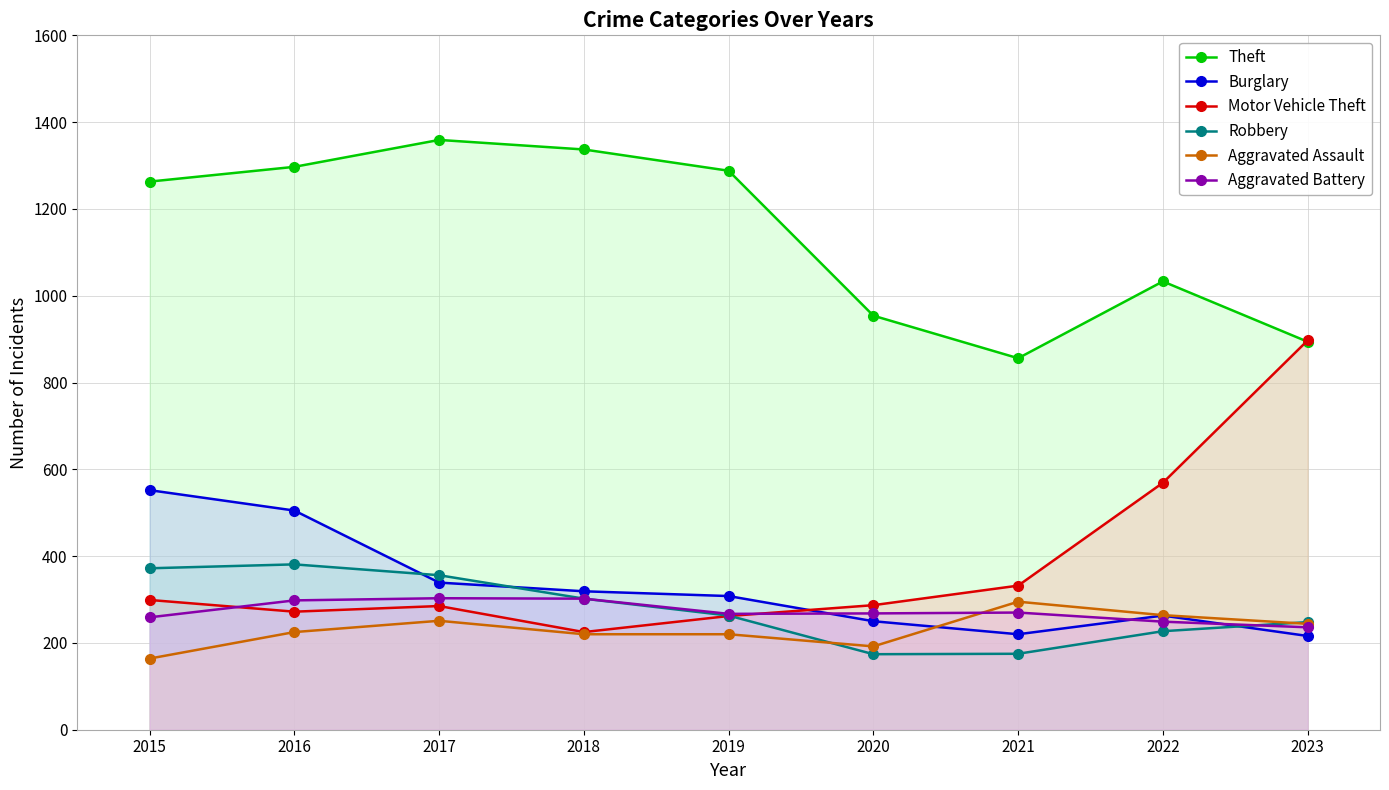

What is the sum of the Aggravated Assault values at 2020 and 2021?

487